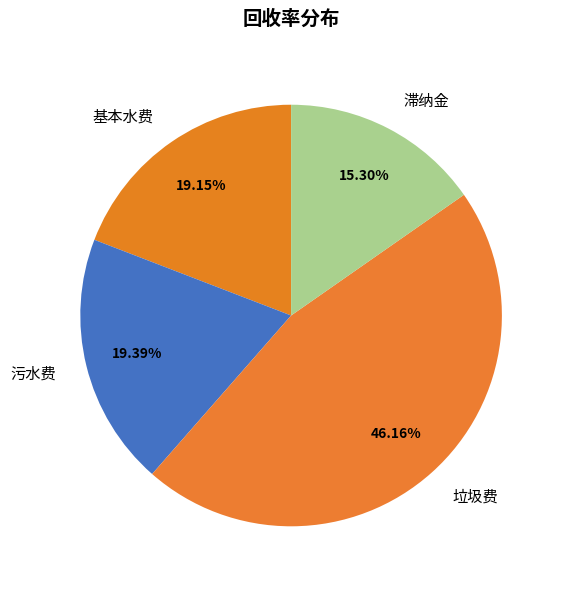

To the nearest percent, what percentage of the pie is 基本水费?

19%